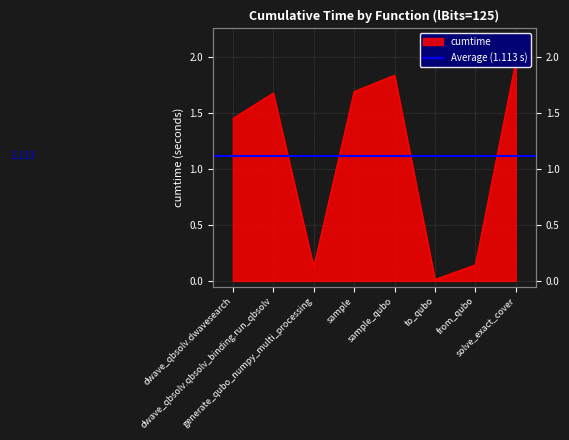

Reading left to right, what are all the values shown in this chart?

dwave_qbsolv.dwavesearch=1.5	dwave_qbsolv.qbsolv_binding.run_qbsolv=1.7	generate_qubo_numpy_multi_processing=0.1	sample=1.7	sample_qubo=1.8	to_qubo=0.0	from_qubo=0.1	solve_exact_cover=2.0